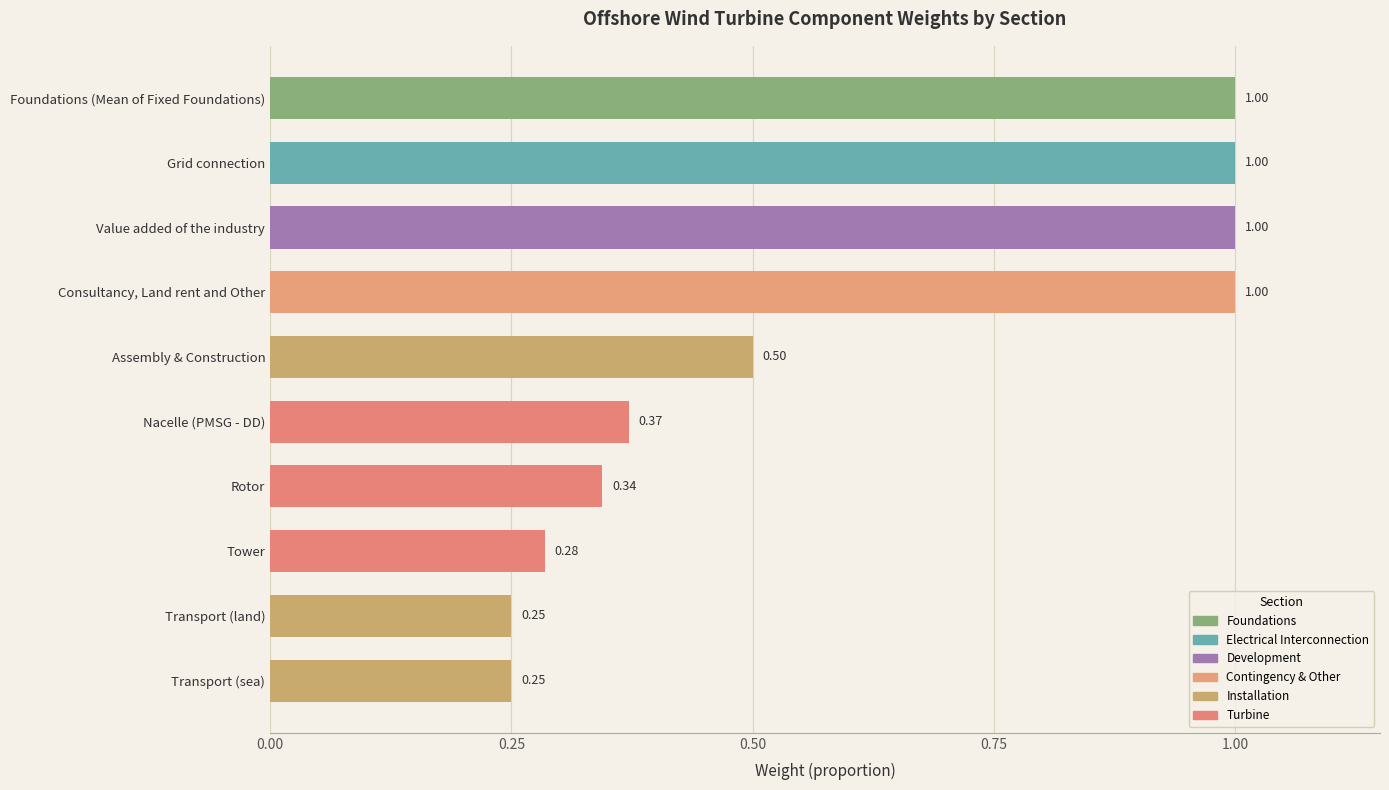

What is the sum of all values?

6.0